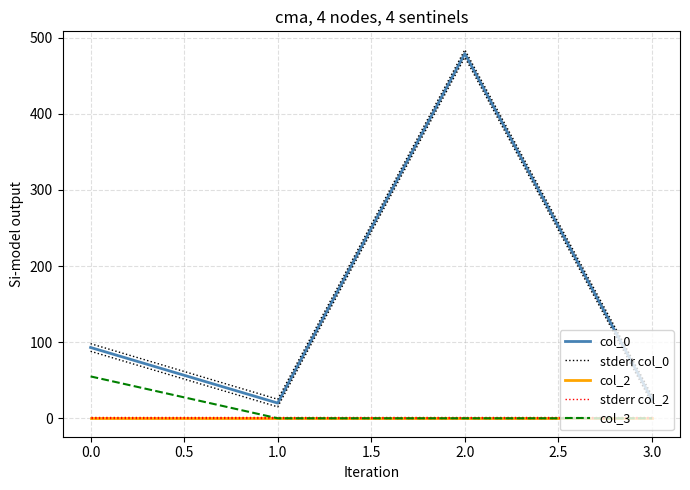

What is the value of the col_2 point at the 4th from the left?

1.0